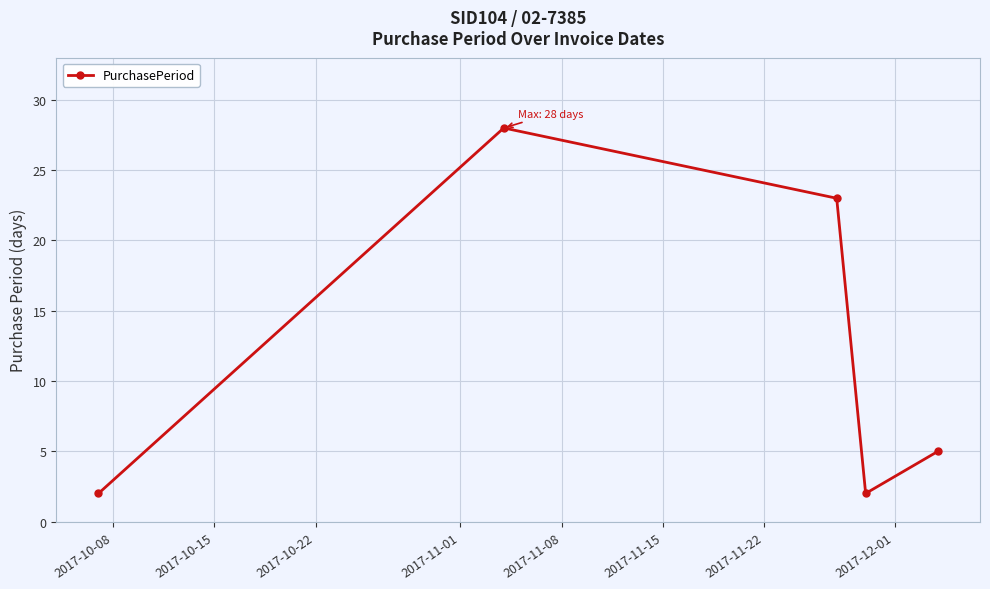

True or false: there are more than 2 points higher than both neighbors.

False